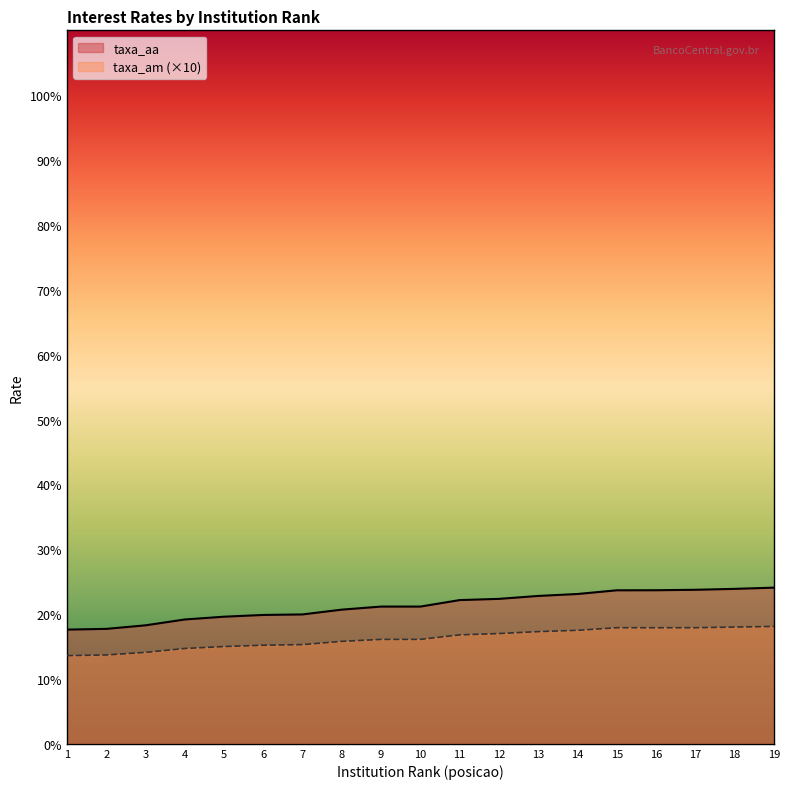

True or false: taxa_am has a value of 15.0 at 5.

True